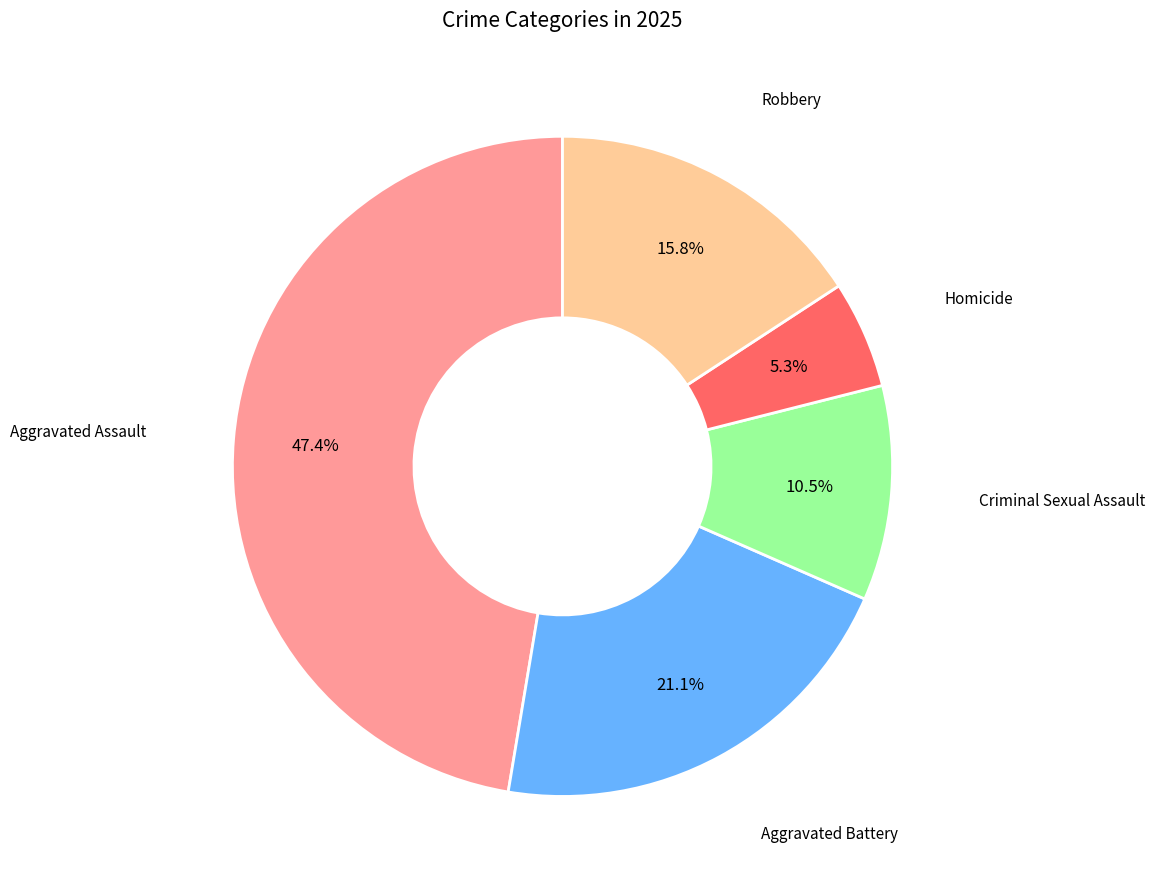

Does any single category account for the majority?

No